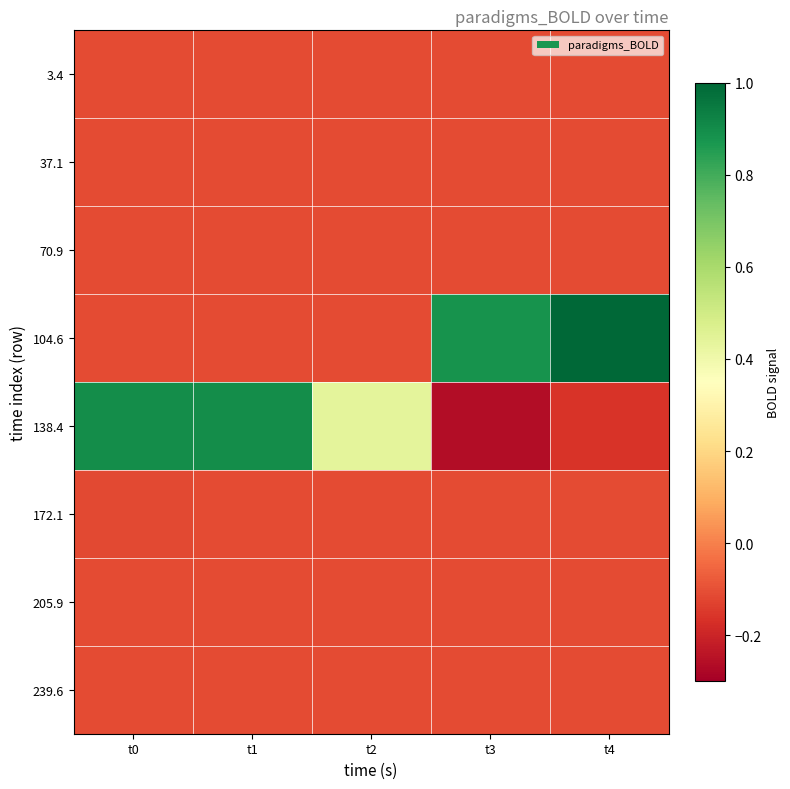

Reading left to right, what are all the values shown in this chart?

3.4: t0=-0.1	t1=-0.1	t2=-0.1	t3=-0.1	t4=-0.1
37.1: t0=-0.1	t1=-0.1	t2=-0.1	t3=-0.1	t4=-0.1
70.9: t0=-0.1	t1=-0.1	t2=-0.1	t3=-0.1	t4=-0.1
104.6: t0=-0.1	t1=-0.1	t2=-0.1	t3=0.9	t4=1.0
138.4: t0=0.9	t1=0.9	t2=0.4	t3=-0.3	t4=-0.2
172.1: t0=-0.1	t1=-0.1	t2=-0.1	t3=-0.1	t4=-0.1
205.9: t0=-0.1	t1=-0.1	t2=-0.1	t3=-0.1	t4=-0.1
239.6: t0=-0.1	t1=-0.1	t2=-0.1	t3=-0.1	t4=-0.1